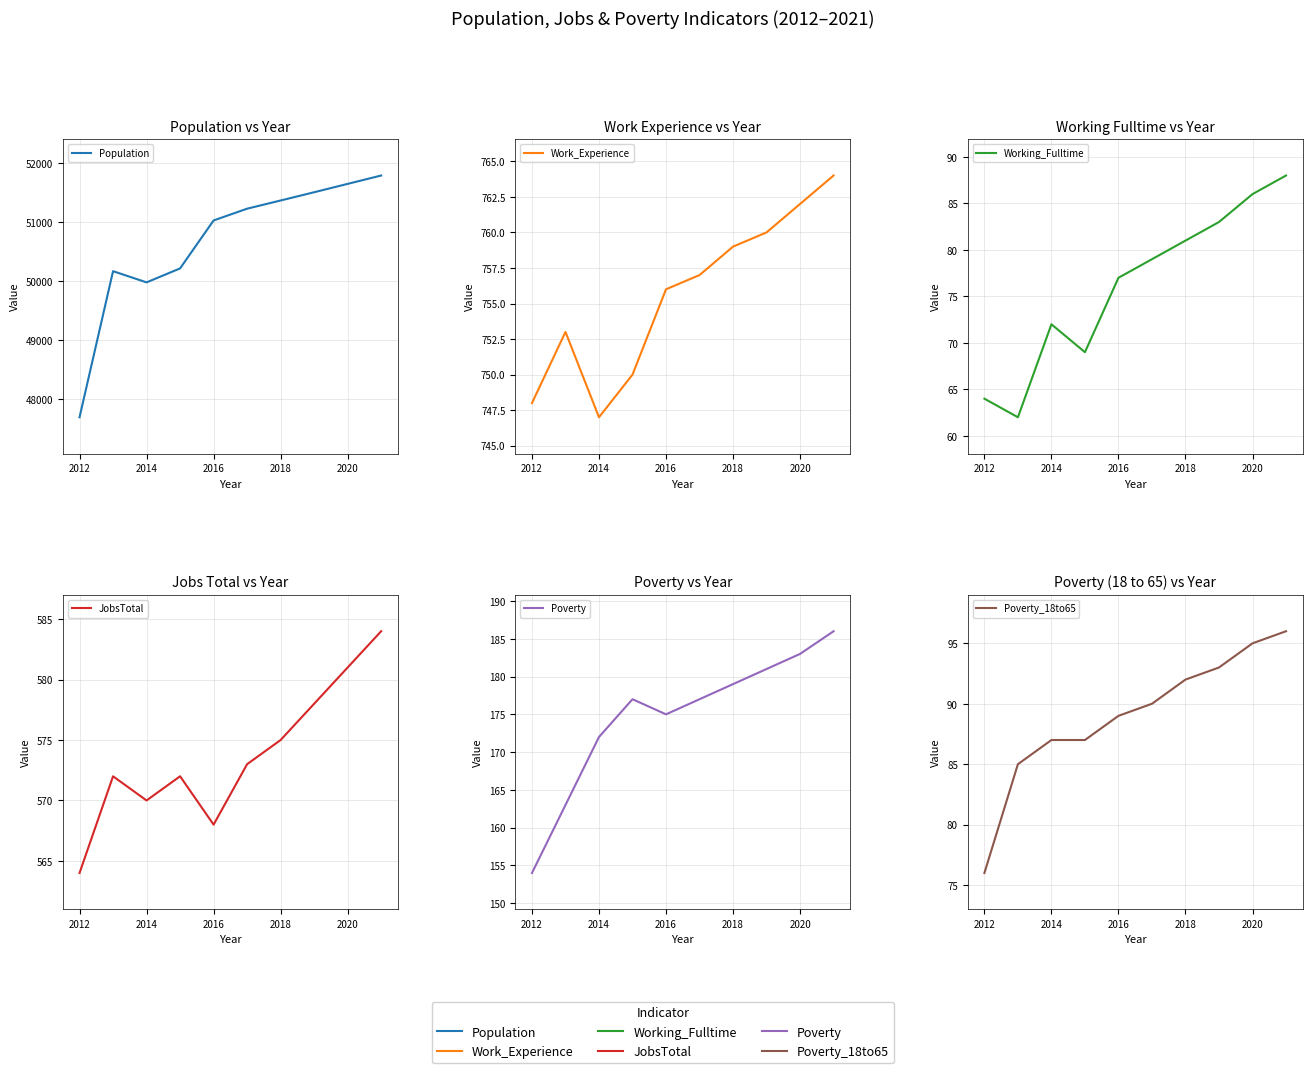

What is the difference between the second highest and minimum values in the Work_Experience series?

15